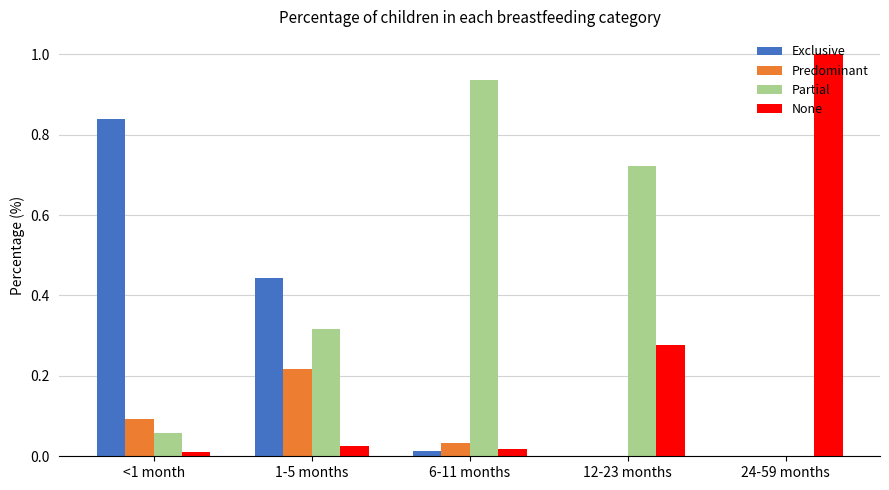

The value of Partial at <1 month is 0.0. True or false?

False